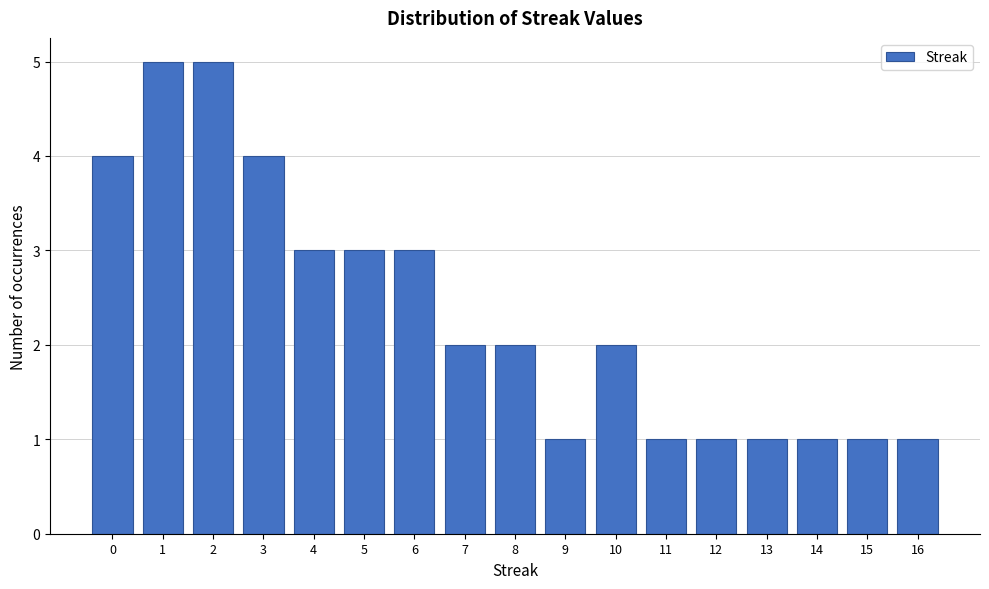

Reading right to left, transcribe all the data shown in this chart.

16=1	15=1	14=1	13=1	12=1	11=1	10=2	9=1	8=2	7=2	6=3	5=3	4=3	3=4	2=5	1=5	0=4